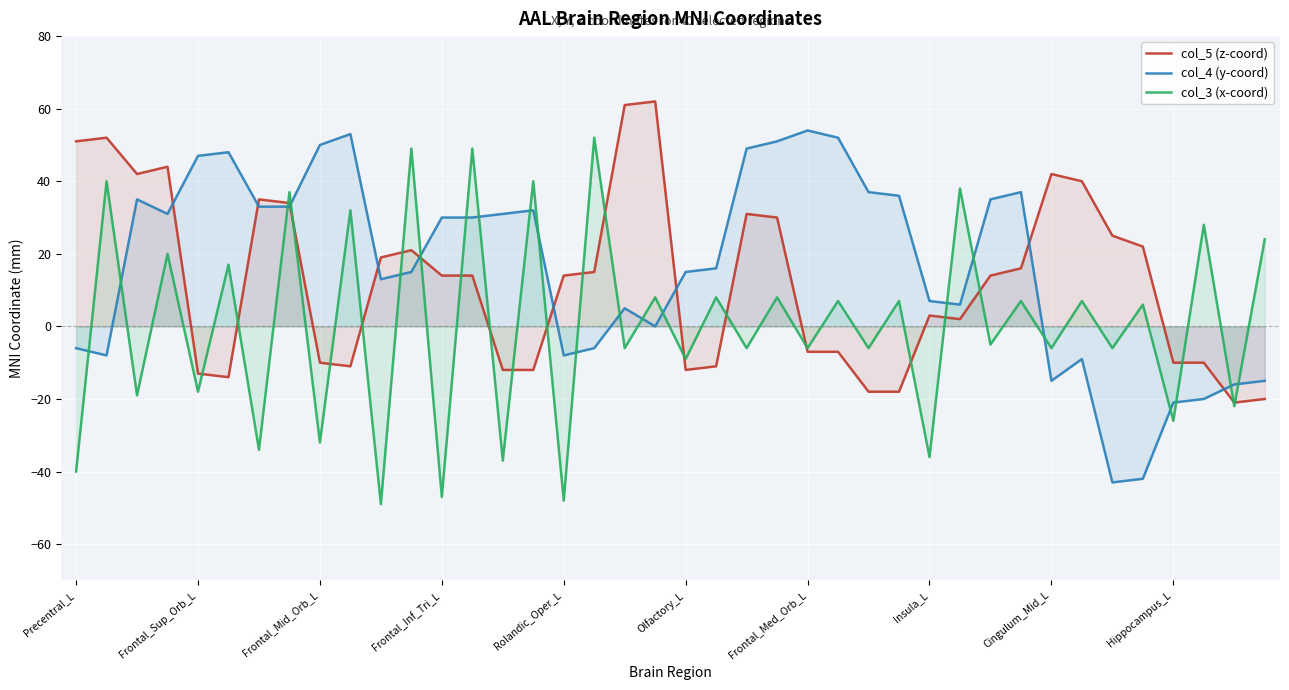

The value of col_4 (y-coord) at Cingulum_Mid_L is 30. True or false?

False